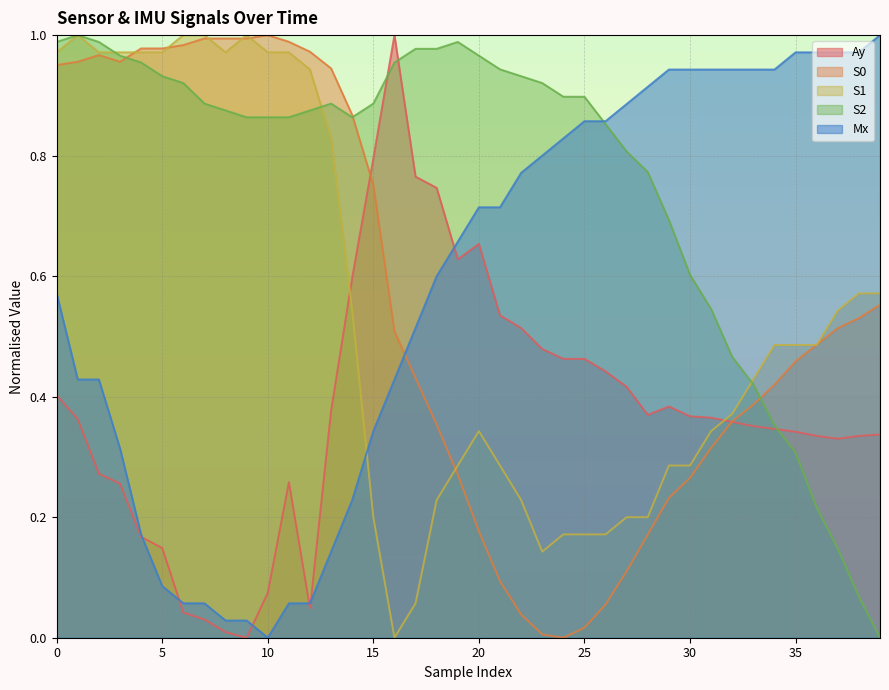

The value of S2 at 34 is 0.2. True or false?

False